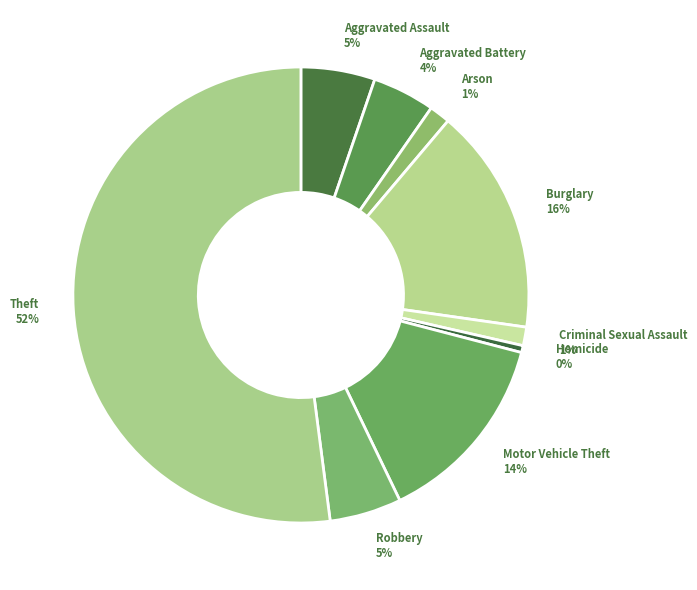

Combined, do Theft and Homicide account for over 50%?

Yes